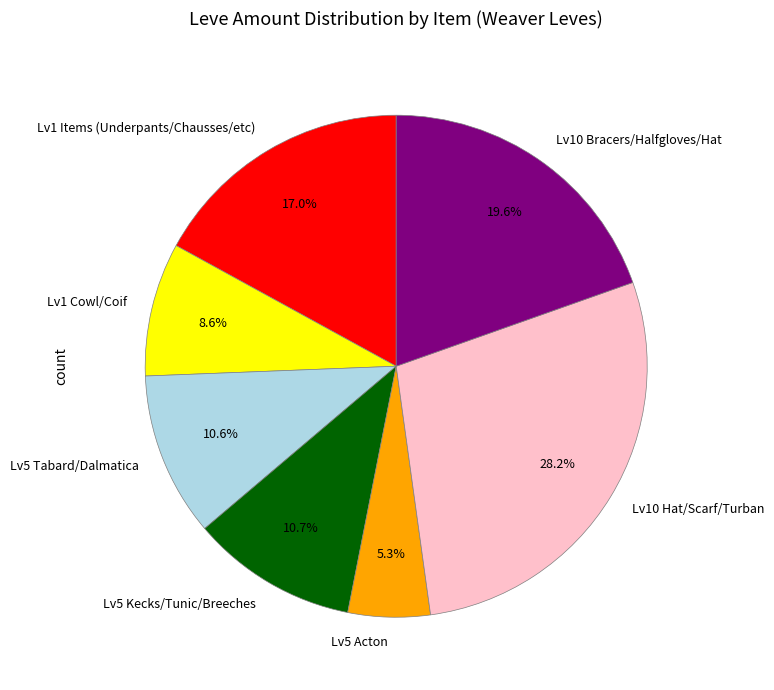

How many segments does this pie chart have?

7